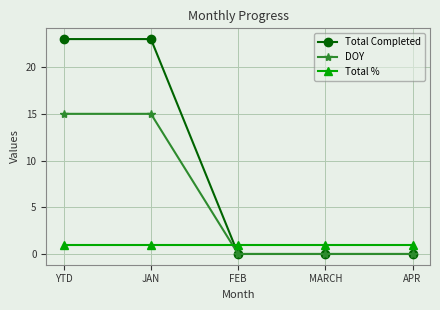

How many intersections are there between Total % and DOY?

1